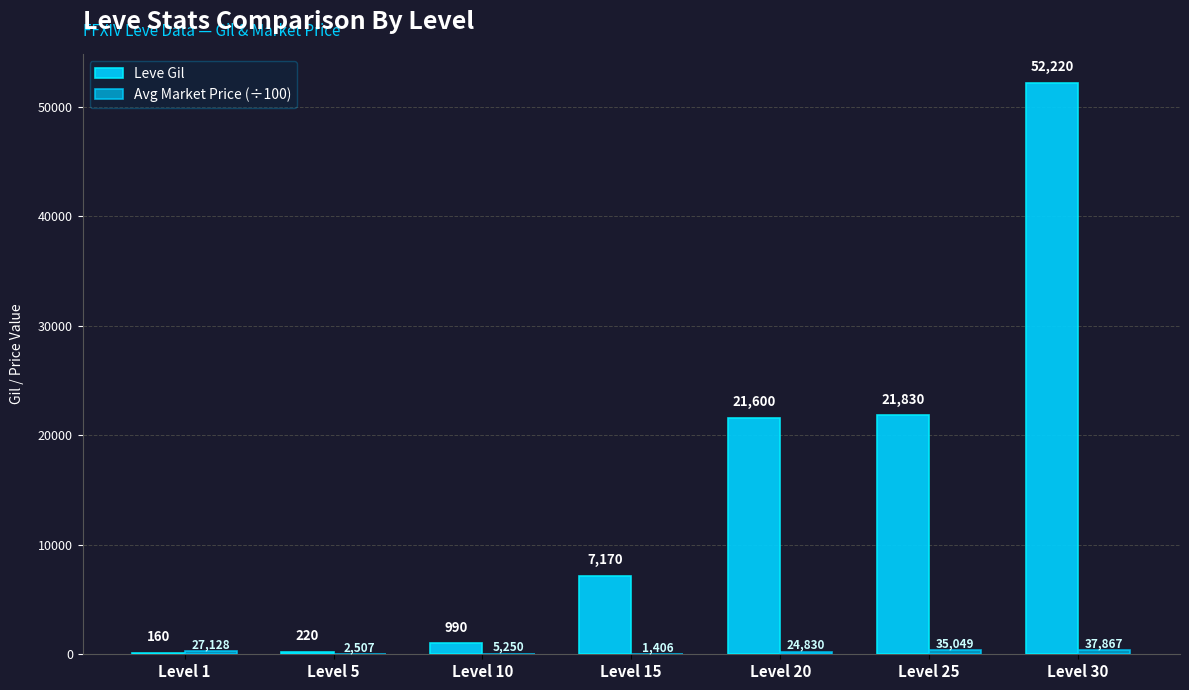

Which series changed the most between Level 1 and Level 25?

Leve Gil